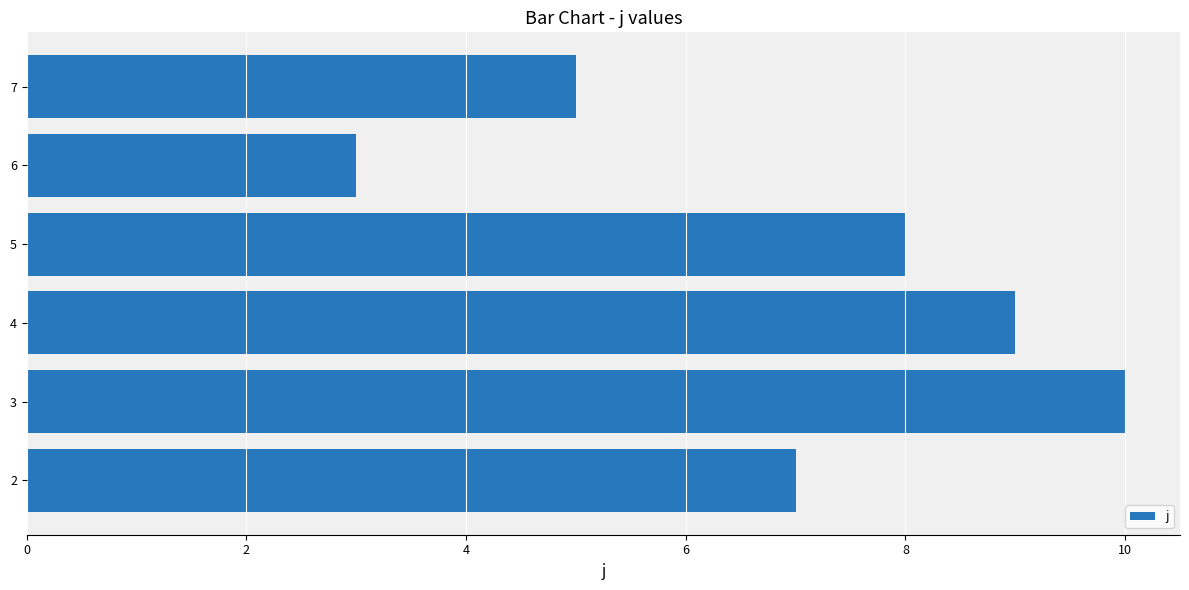

Is it true that the value at 4 is 3?

False